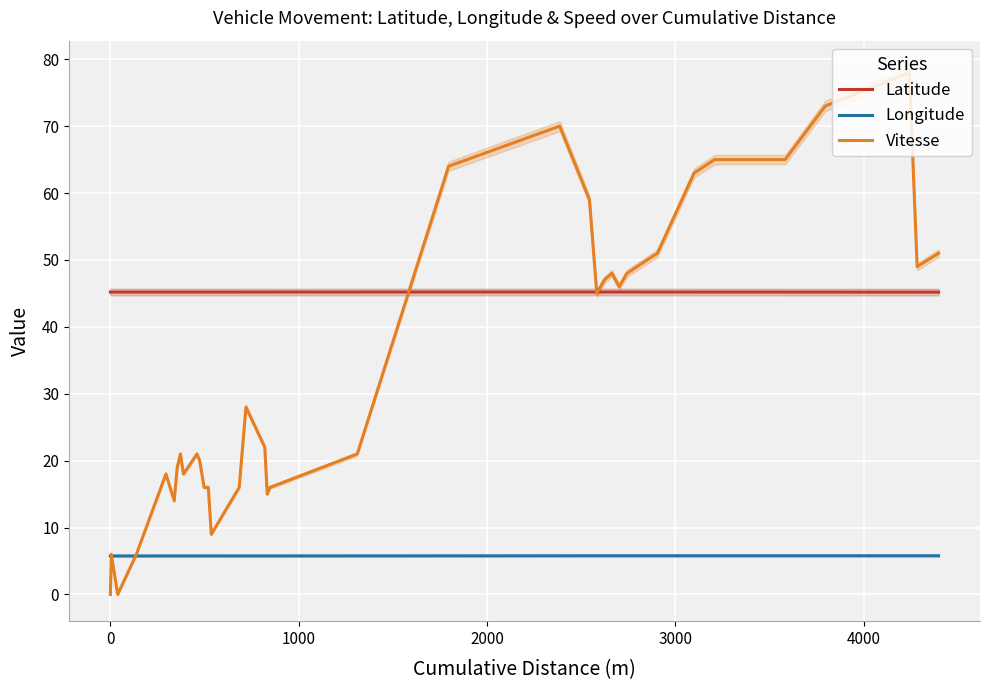

True or false: Longitude and Latitude intersect in this chart.

False